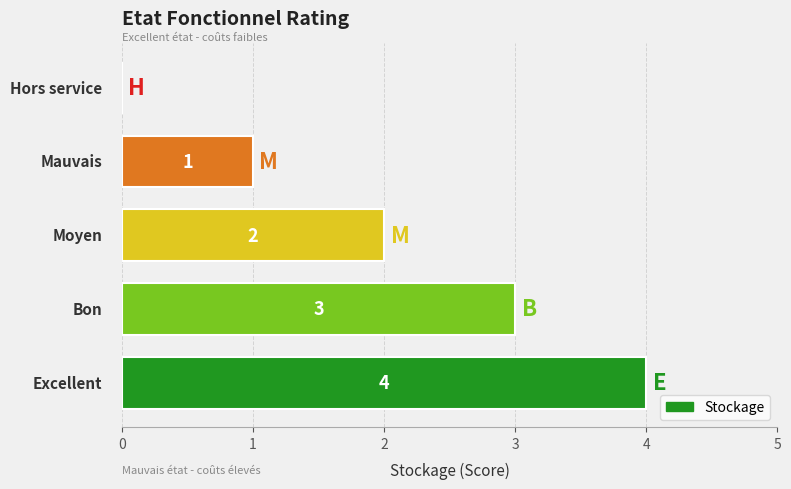

What is the sum of all values?

10